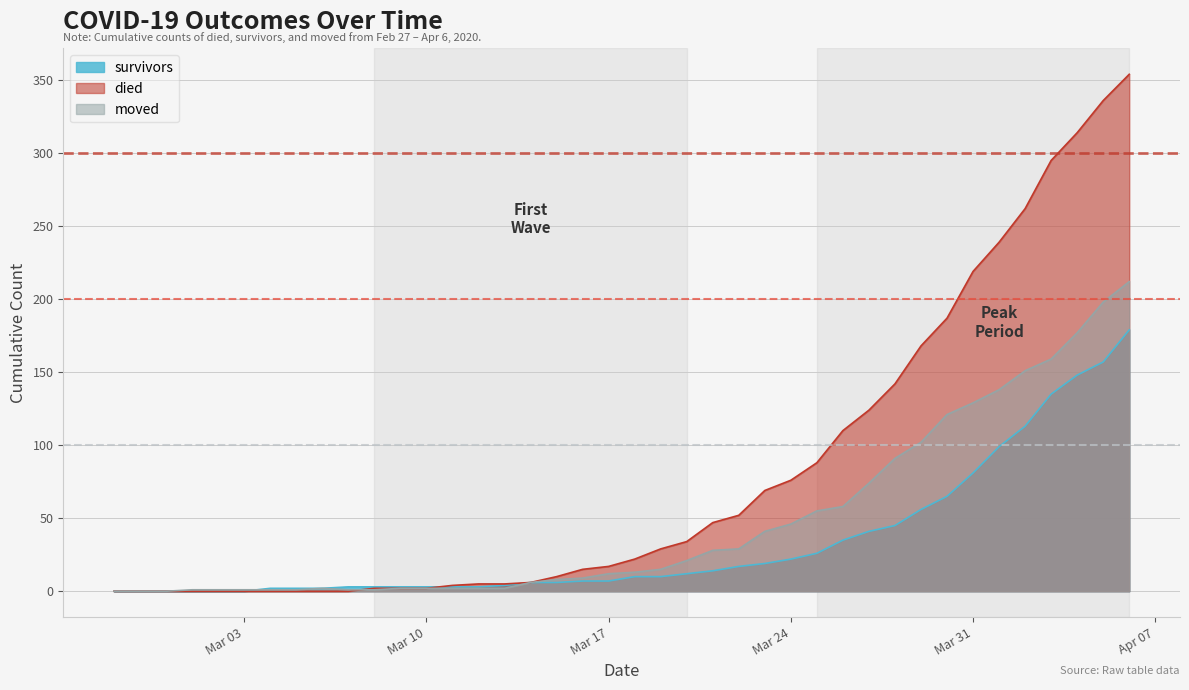

Does the chart display data point markers on the line(s)?

No